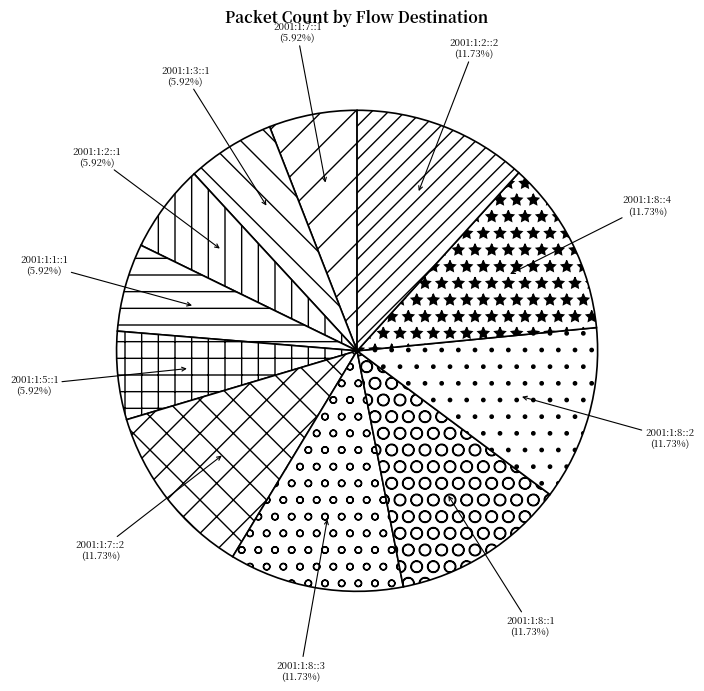

Which has a higher value, 2001:1:3::1 or 2001:1:8::2?

2001:1:8::2